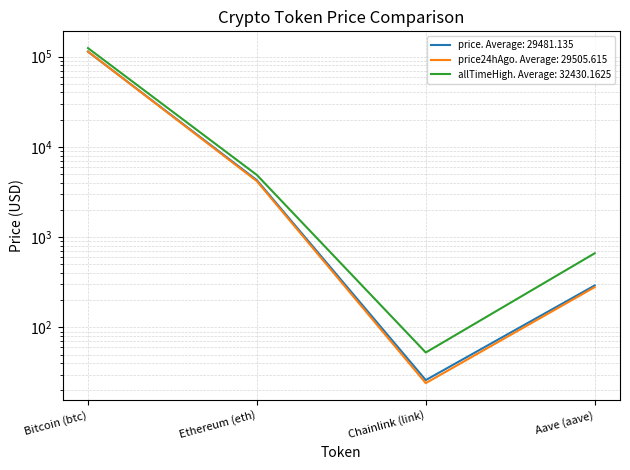

What is the difference between the maximum and second lowest values in the price series?

113046.8